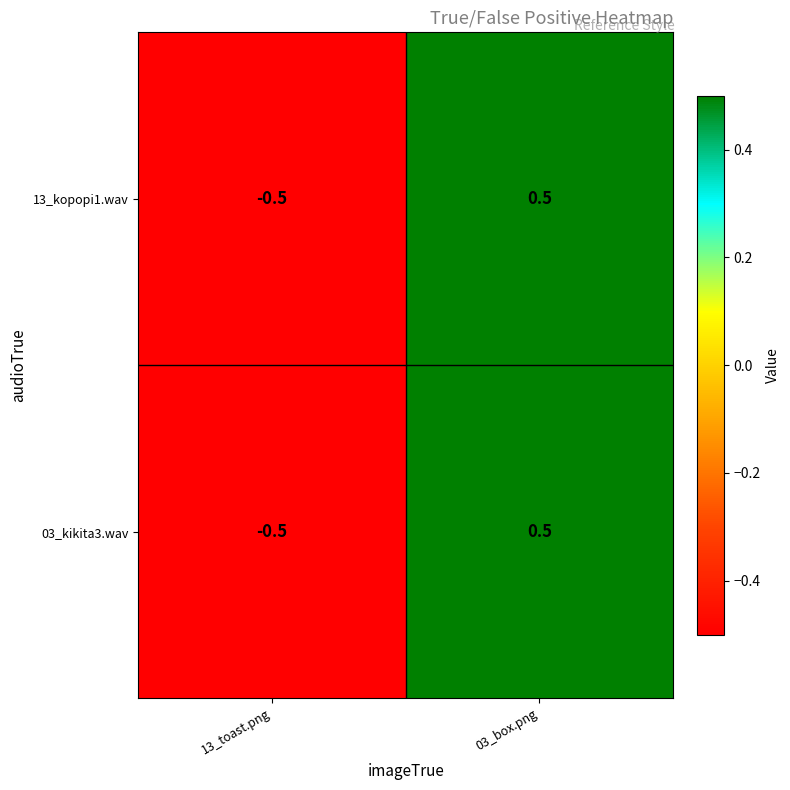

At which category is the sum across all series the highest?

03_box.png